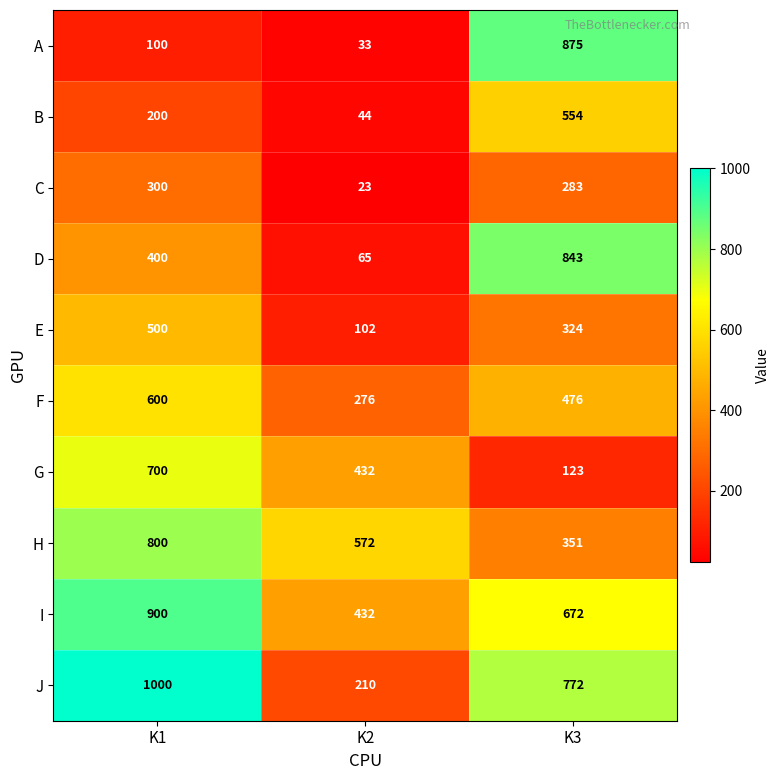

Where does the F series first go above 476?

K1